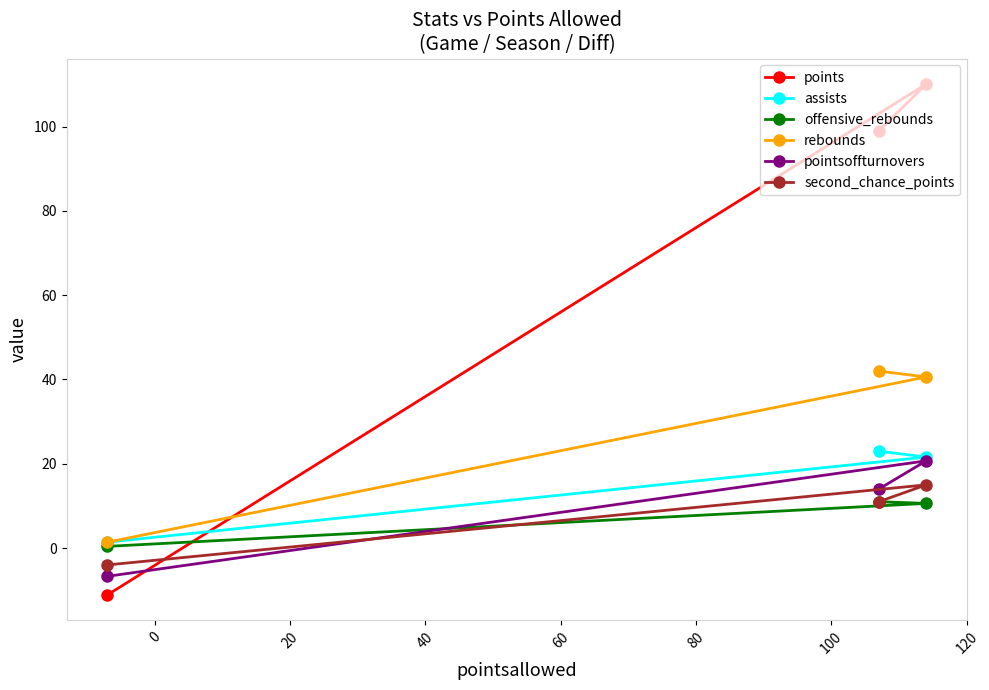

Which series has the largest total across all categories?

points